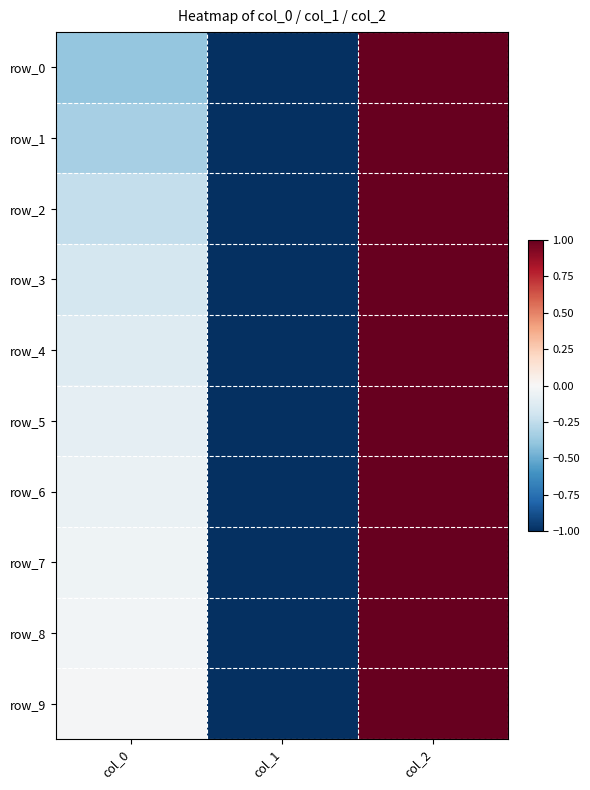

How many values in row_3 are above zero?

1